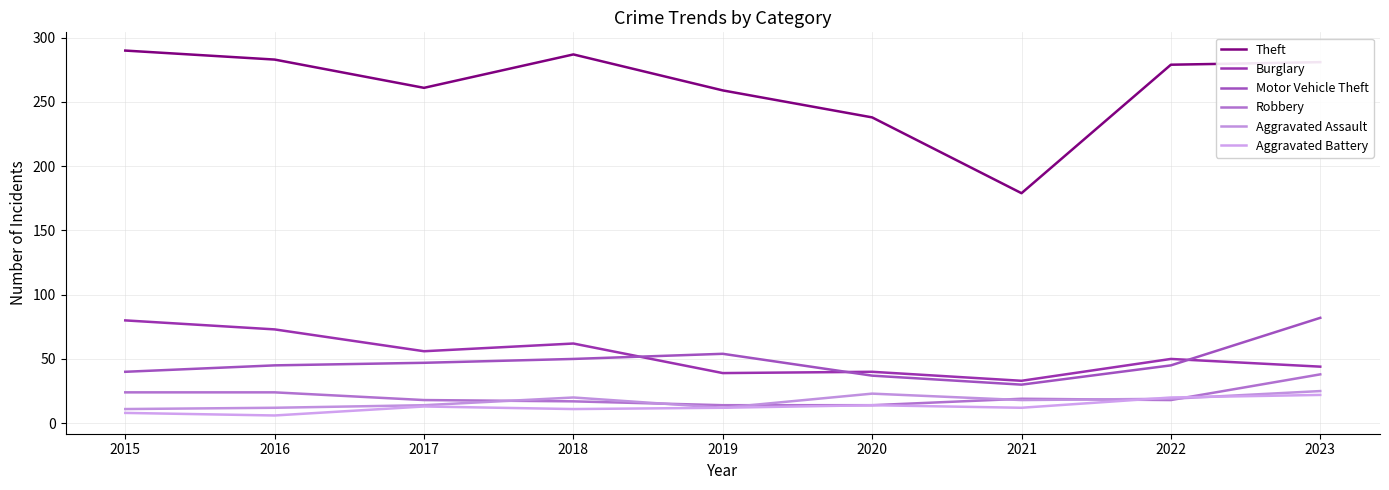

At which category does Motor Vehicle Theft reach its first local valley?

2021